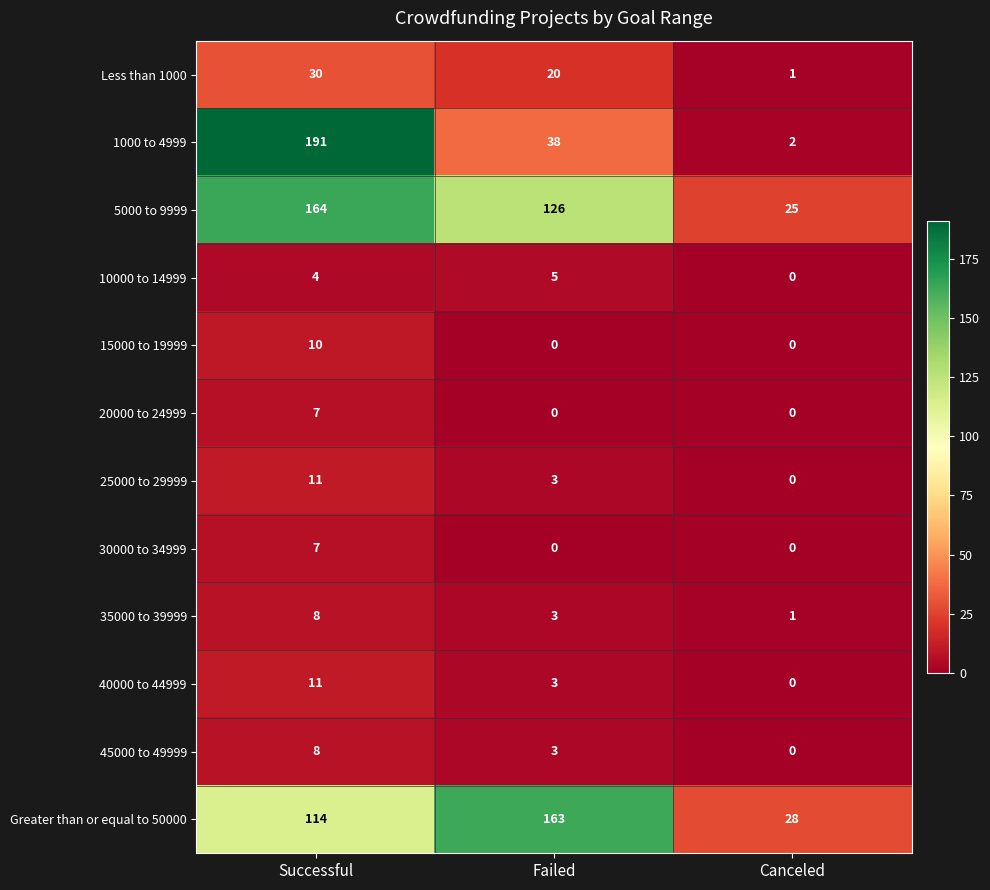

Which label corresponds to the largest value in the chart?

Successful